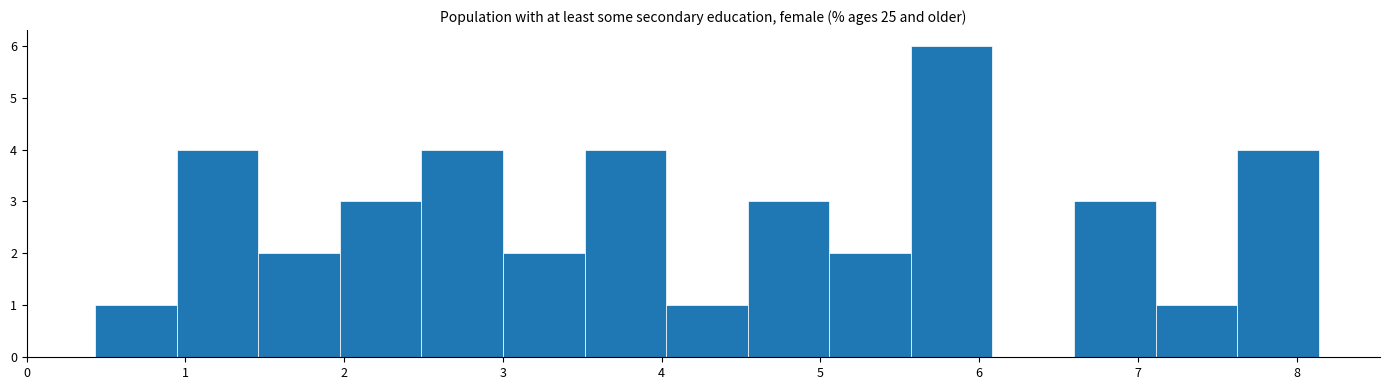

Reading left to right, transcribe this chart: for each bar, give the range it covers on the x-axis and its height. Neither the bar edges nor the heights are printed on the chart, so give them approximately, as read against the axes.

0.4 to 0.9: 1
0.9 to 1.5: 4
1.5 to 2.0: 2
2.0 to 2.5: 3
2.5 to 3.0: 4
3.0 to 3.5: 2
3.5 to 4.0: 4
4.0 to 4.5: 1
4.5 to 5.1: 3
5.1 to 5.6: 2
5.6 to 6.1: 6
6.1 to 6.6: 0
6.6 to 7.1: 3
7.1 to 7.6: 1
7.6 to 8.1: 4